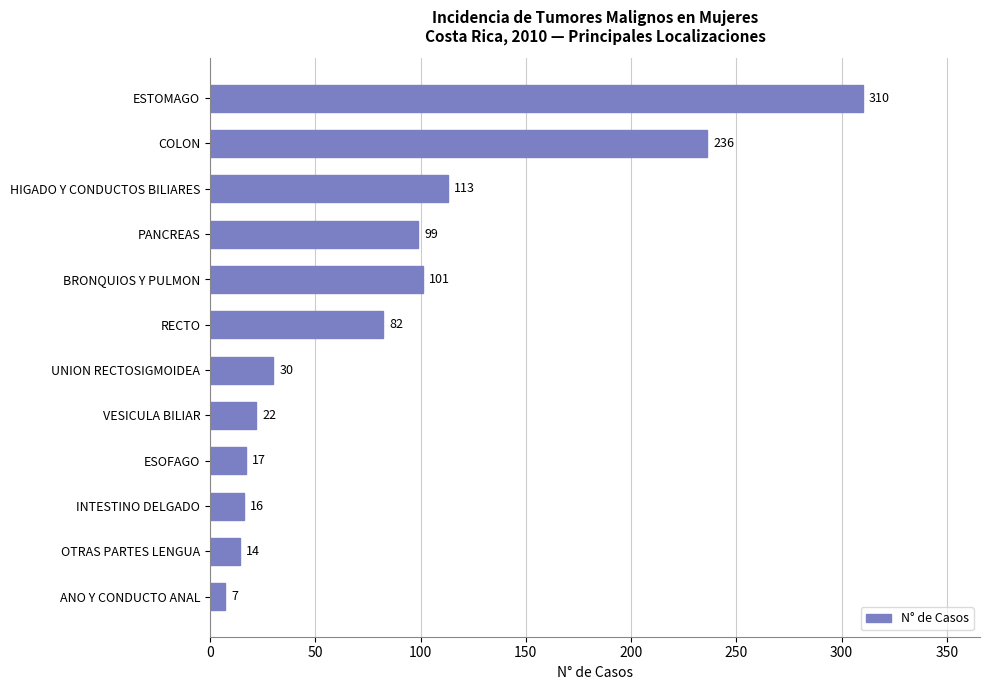

Reading top to bottom, what are all the values shown in this chart?

ESTOMAGO=310	COLON=236	HIGADO Y CONDUCTOS BILIARES=113	PANCREAS=99	BRONQUIOS Y PULMON=101	RECTO=82	UNION RECTOSIGMOIDEA=30	VESICULA BILIAR=22	ESOFAGO=17	INTESTINO DELGADO=16	OTRAS PARTES LENGUA=14	ANO Y CONDUCTO ANAL=7